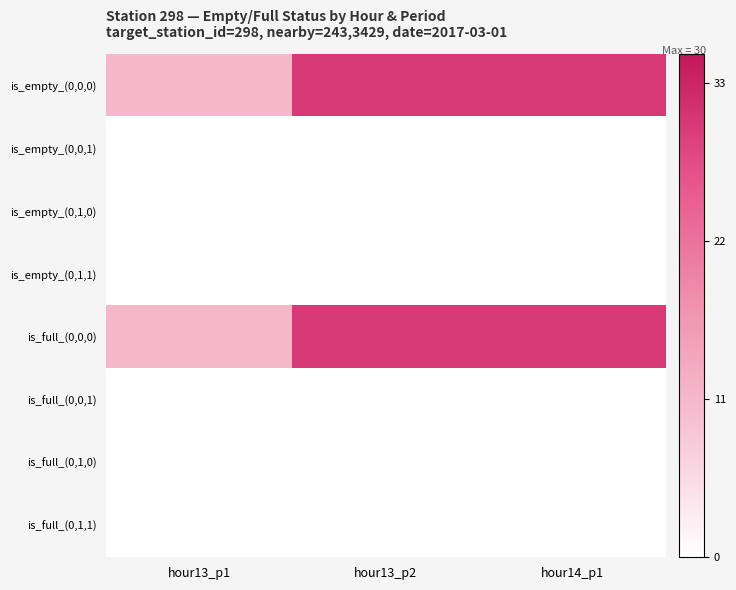

Count the number of categories in the chart.

3